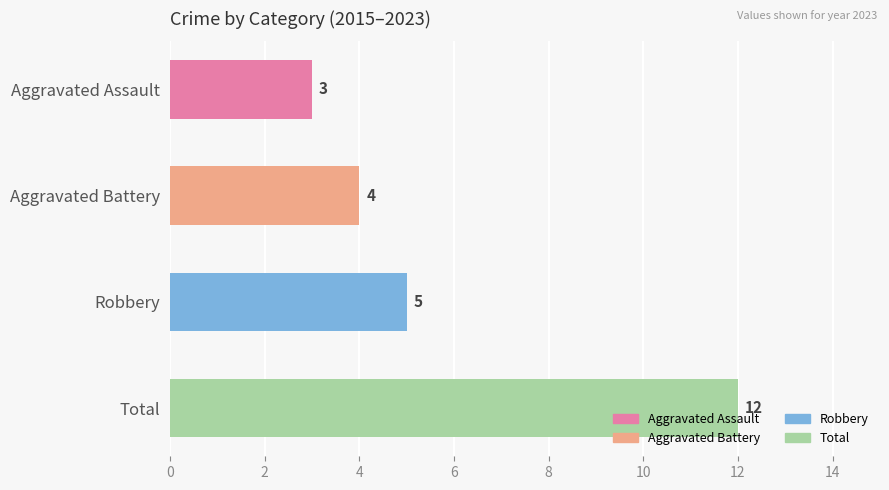

Reading left to right, extract all data points from this chart.

Aggravated Assault: 2015=0	2016=1	2017=2	2018=2	2019=1	2020=2	2021=0	2022=1	2023=3
Aggravated Battery: 2015=0	2016=2	2017=2	2018=2	2019=1	2020=1	2021=3	2022=3	2023=4
Robbery: 2015=7	2016=7	2017=7	2018=6	2019=5	2020=7	2021=4	2022=8	2023=5
Total: 2015=7	2016=10	2017=11	2018=10	2019=7	2020=10	2021=7	2022=12	2023=12